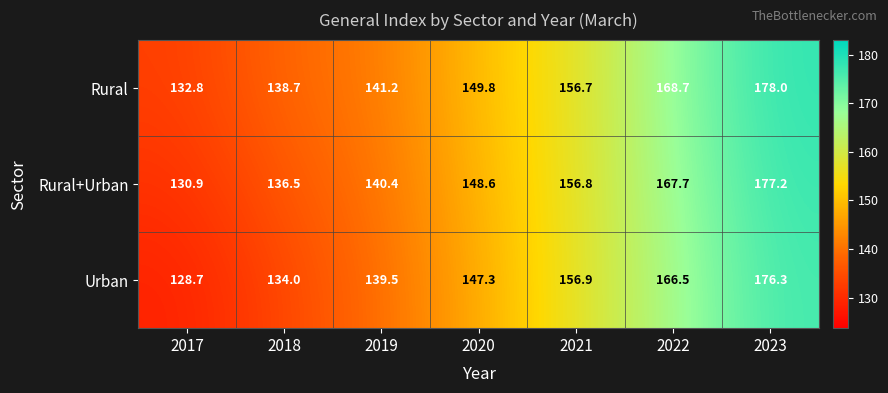

True or false: Rural+Urban has a value of 136.5 at 2018.

True